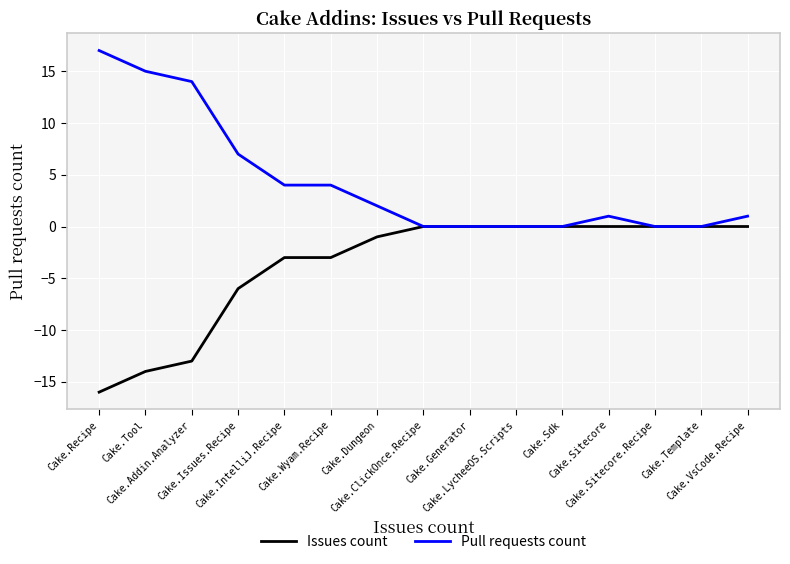

What is the maximum value shown in the chart?

17